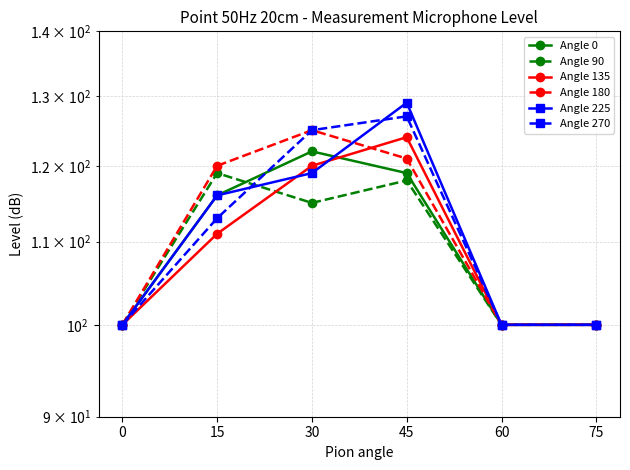

How many lines are shown in the chart?

6